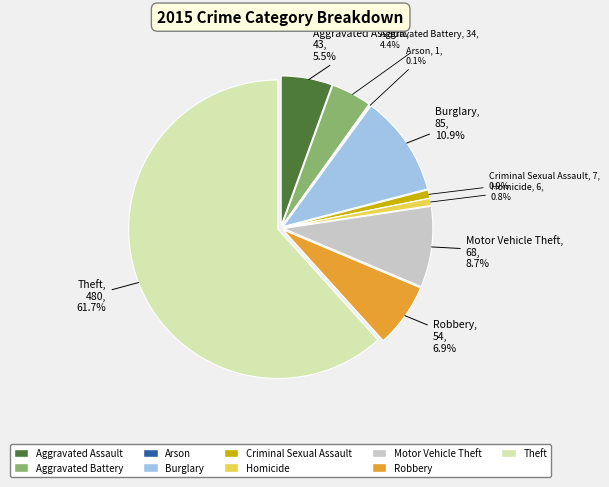

To the nearest percent, what is the difference between the Robbery and Burglary slice percentages?

4%